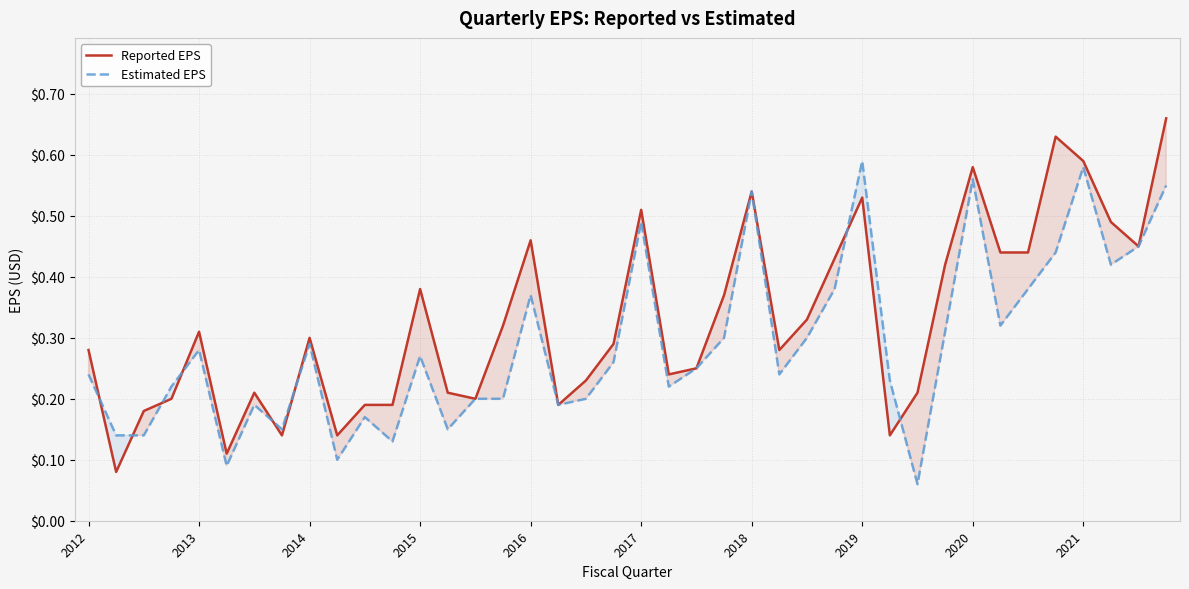

Rank the series by their average value, from highest to lowest.

Reported EPS, Estimated EPS